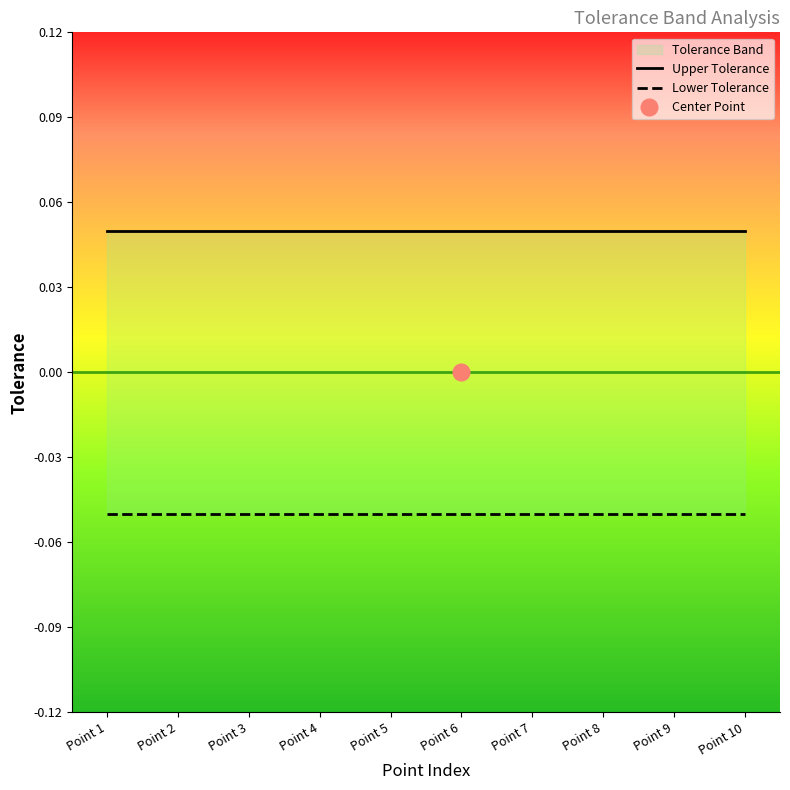

At which category is the sum across all series the highest?

Point 1